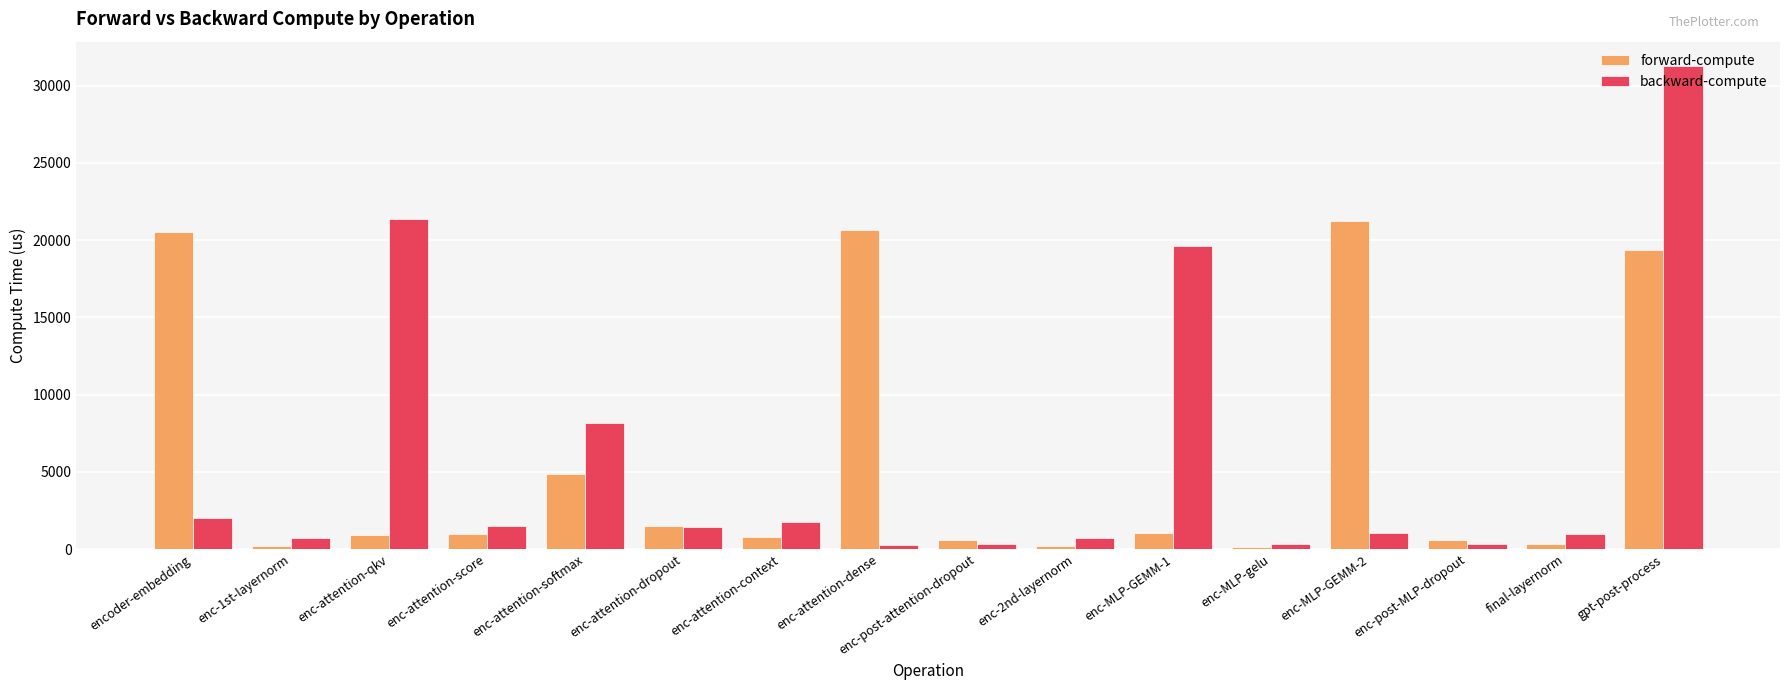

What are all the series names shown in the legend?

forward-compute, backward-compute